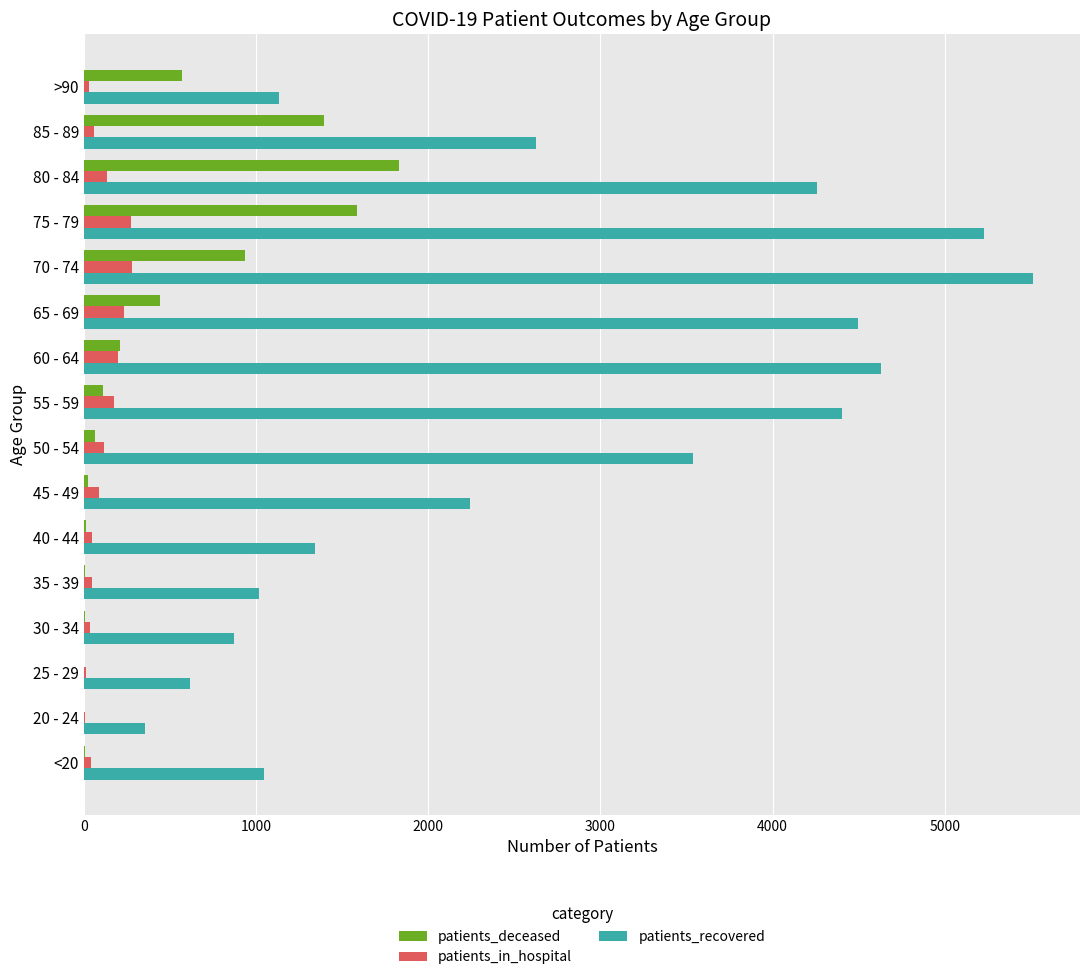

At which label is patients_recovered closest to 2931?

85 - 89